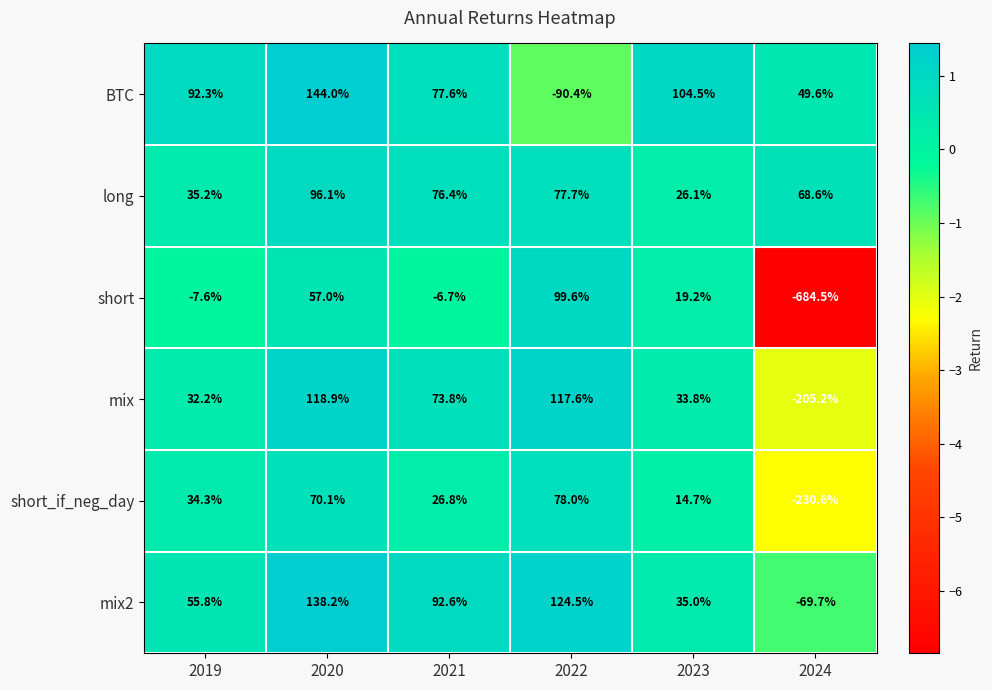

Which series has the largest total across all categories?

long